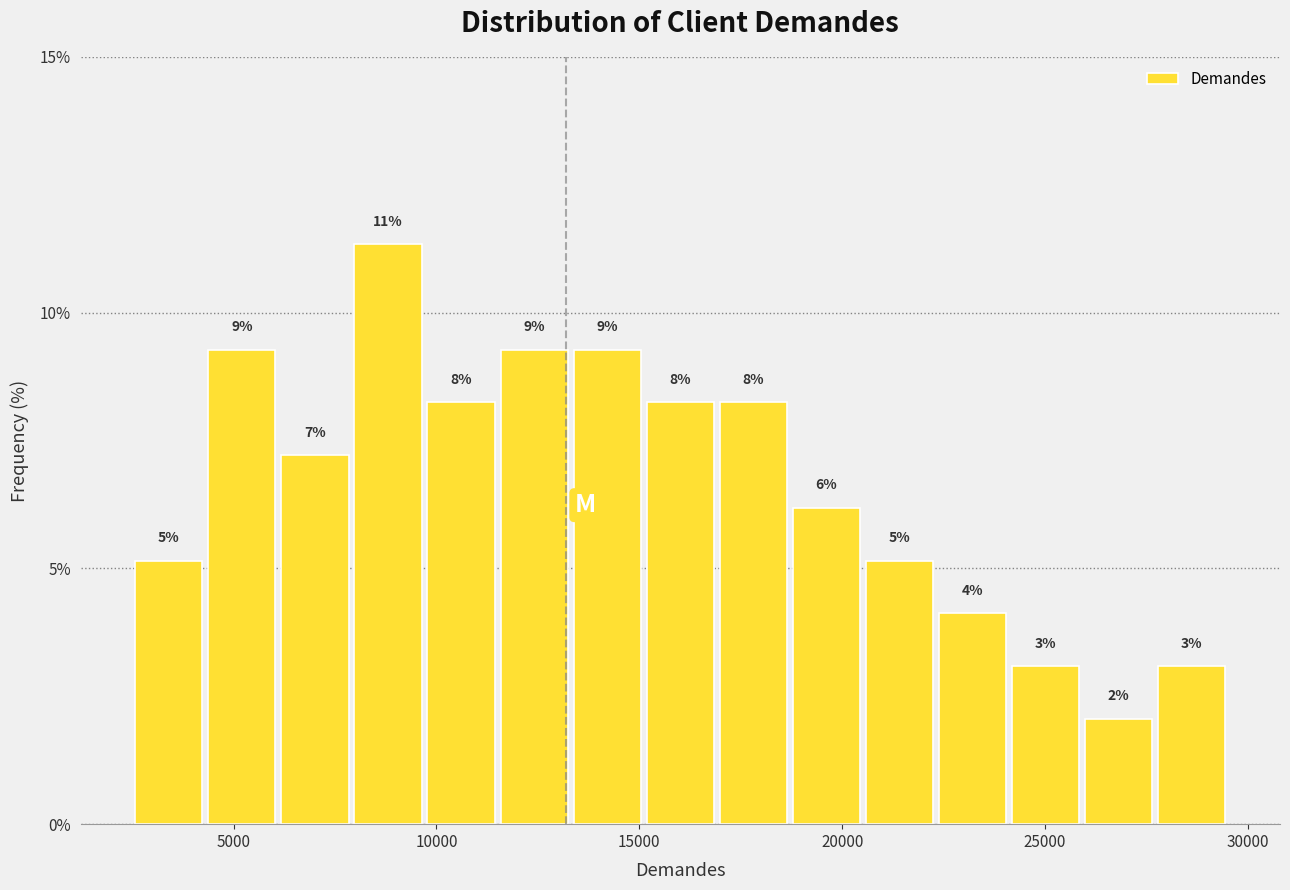

Around what value on the x-axis is the tallest bar? Give the approximate position of its centre, as read against the axis.

9000